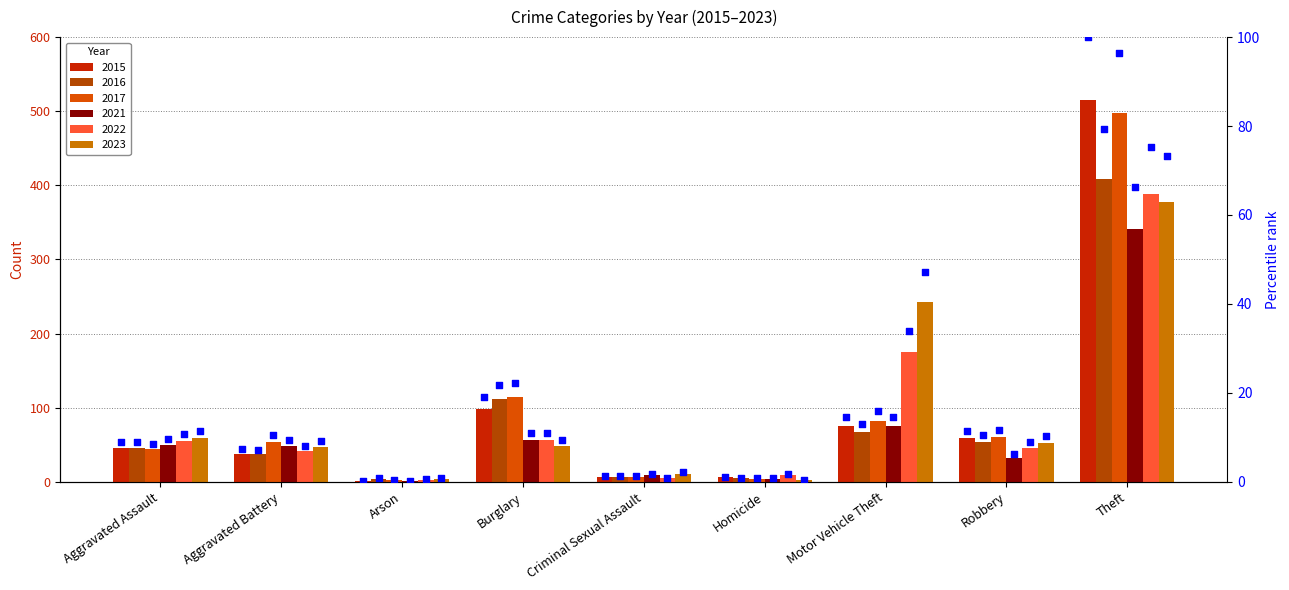

Between Burglary and Arson, which is larger?

Burglary